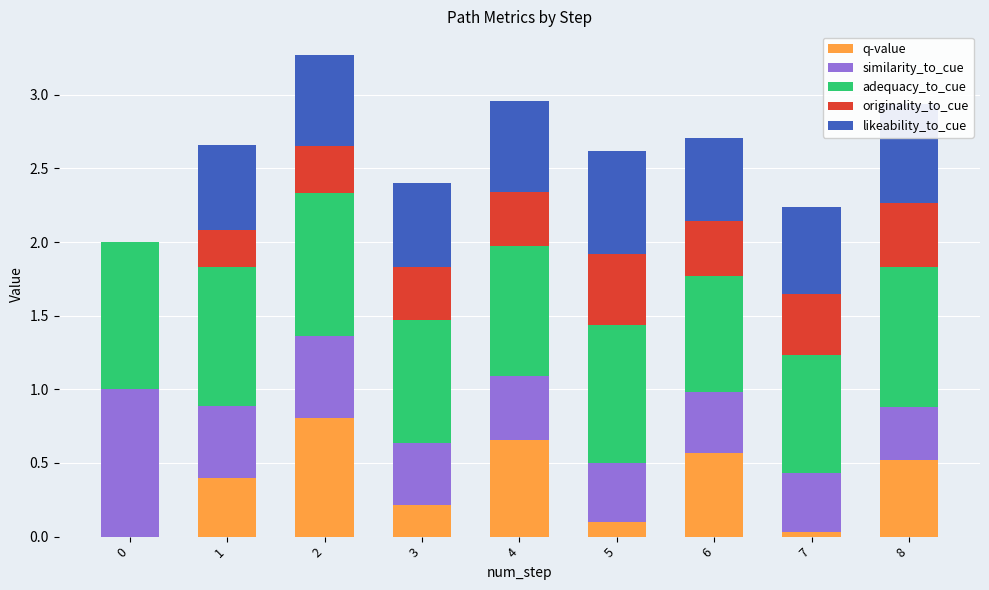

What is the sum of all q-value values?

3.3